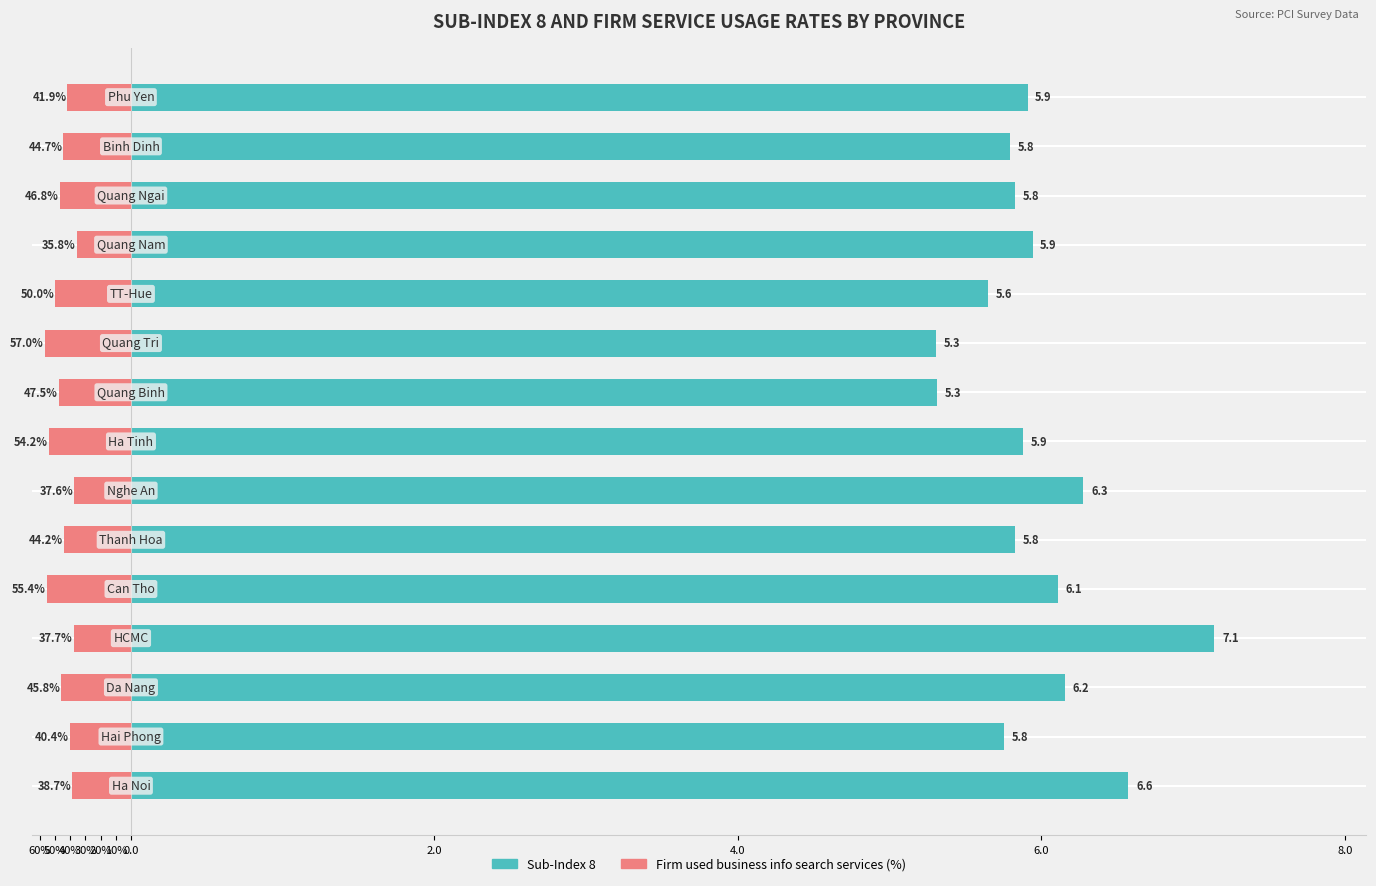

What is the total value across all series at 50%?

5.6